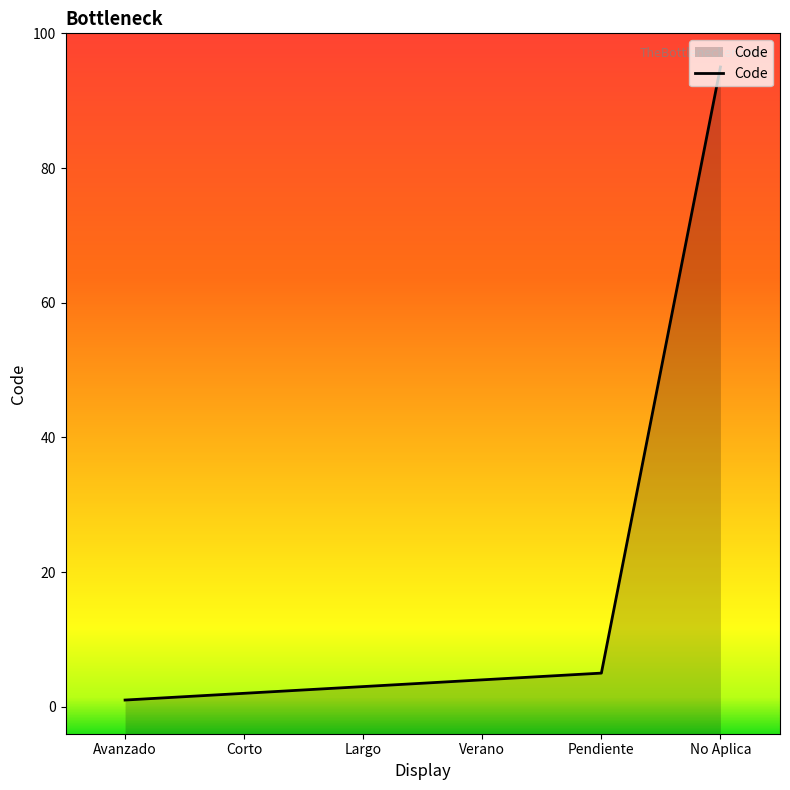

How many distinct data groups are displayed?

1